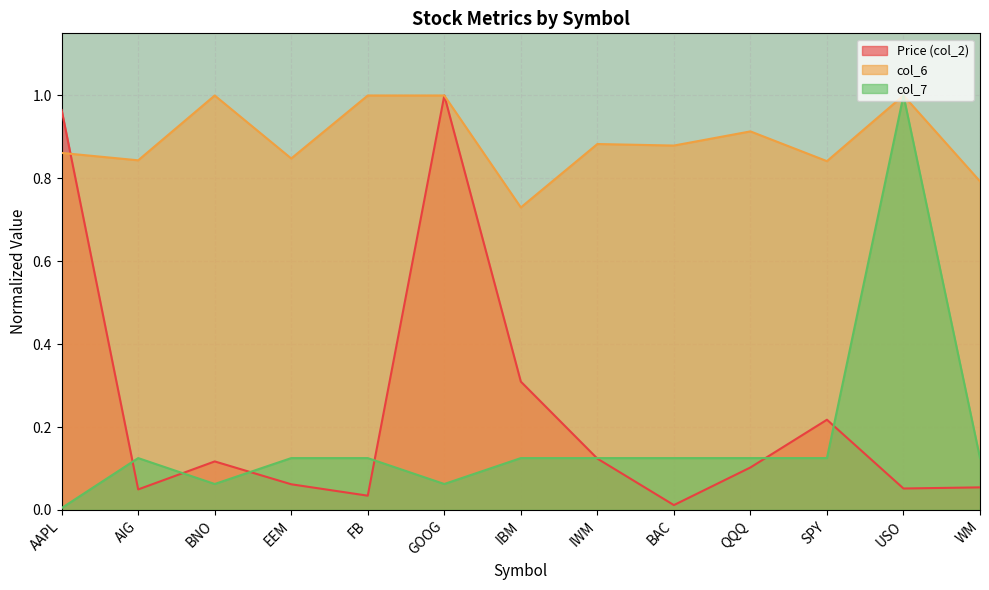

True or false: col_6 and col_7 intersect in this chart.

False